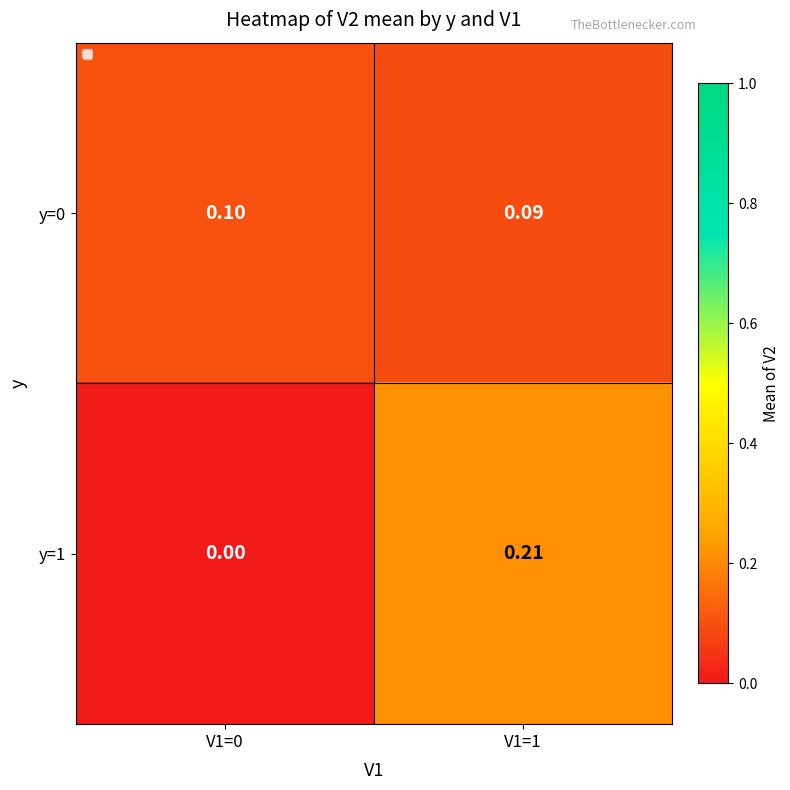

Is the value of y=1 at V1=1 greater than the value of y=0 at V1=1?

Yes